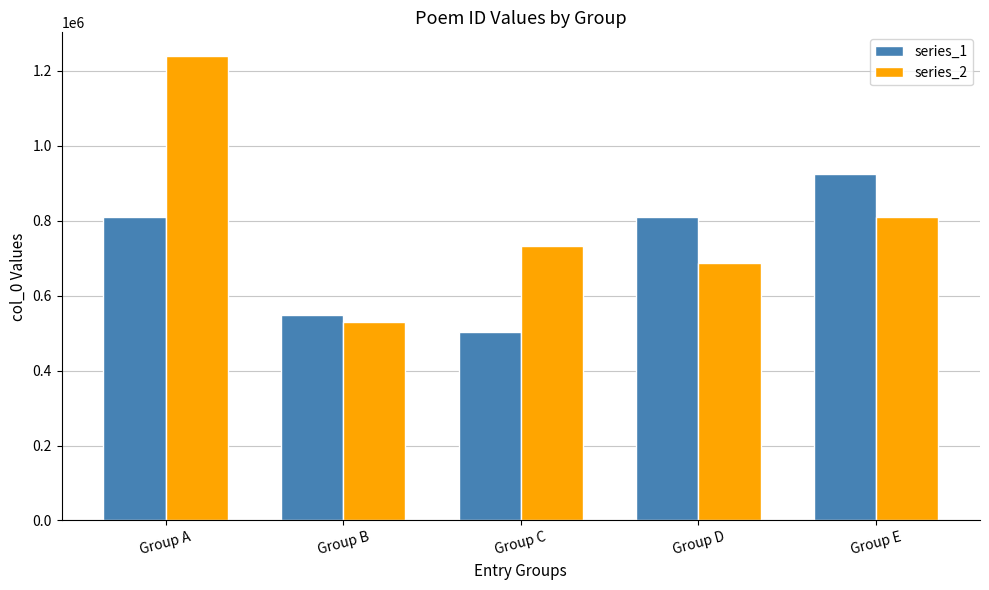

What is the difference between the series_1 values at Group B and Group A?

261094